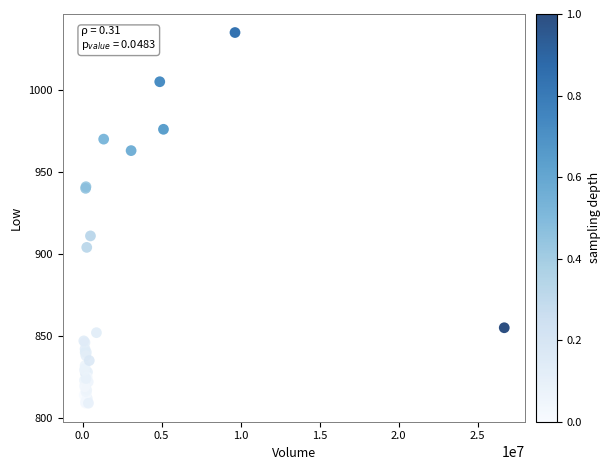

What Y value in the scatter plot is closest to 922?

911